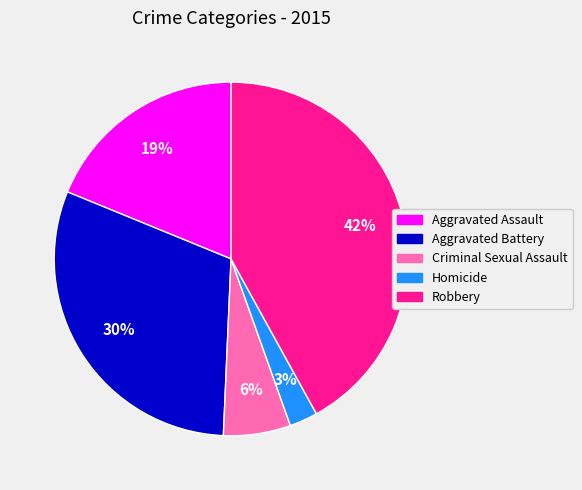

To the nearest percent, what is the combined percentage of Criminal Sexual Assault and Robbery?

48%